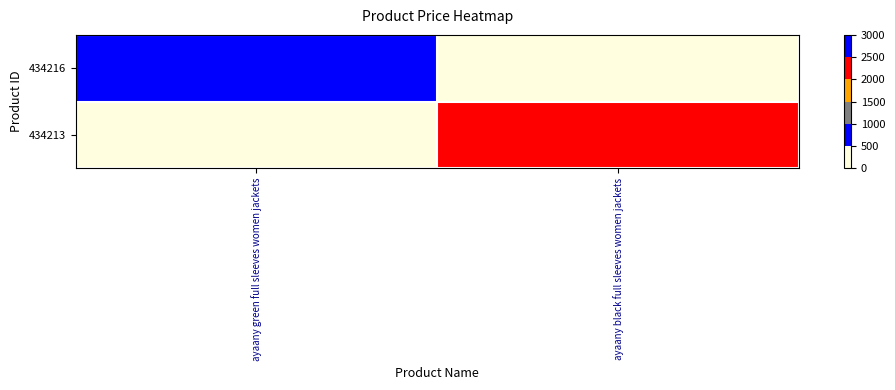

Rank the series at ayaany green full sleeves women jackets from highest to lowest value.

434216, 434213